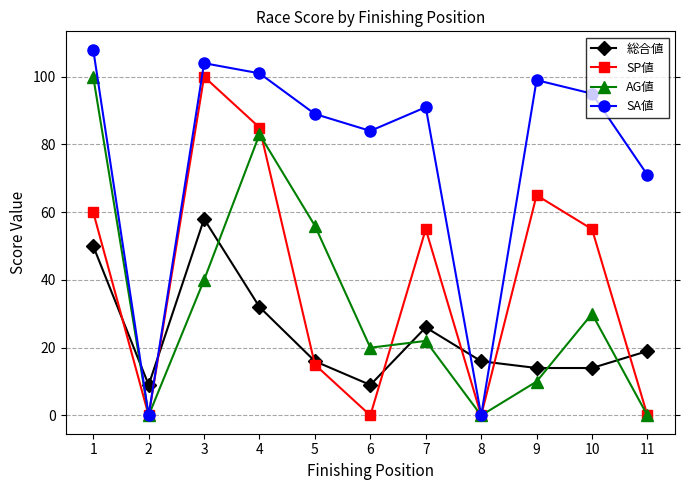

The value of SA値 at 6 is 38. True or false?

False